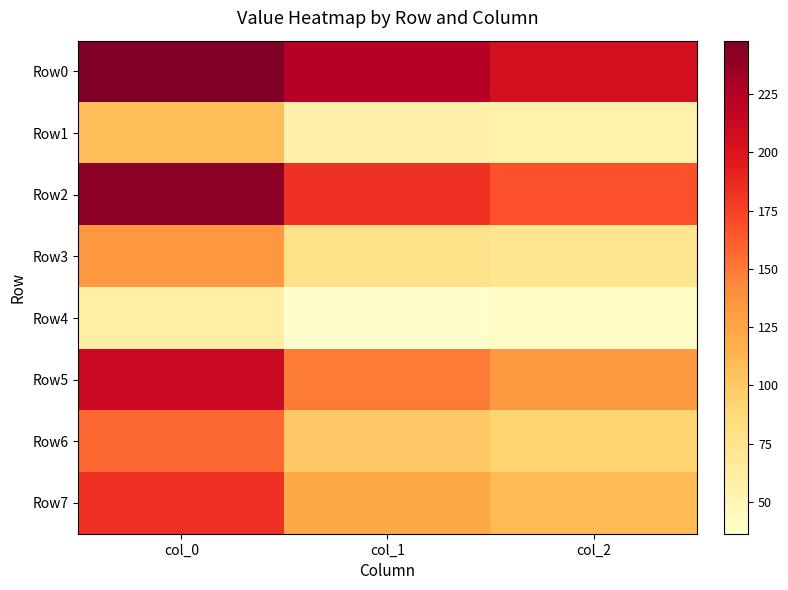

Reading left to right, extract all data points from this chart.

Row0: col_0=247.9	col_1=223.3	col_2=205.5
Row1: col_0=107.7	col_1=57.7	col_2=56.9
Row2: col_0=241.5	col_1=183.2	col_2=167.6
Row3: col_0=134.6	col_1=77.1	col_2=73.3
Row4: col_0=59.5	col_1=36.4	col_2=39.8
Row5: col_0=211.8	col_1=149.0	col_2=133.7
Row6: col_0=158.4	col_1=100.7	col_2=92.6
Row7: col_0=182.8	col_1=121.5	col_2=110.6